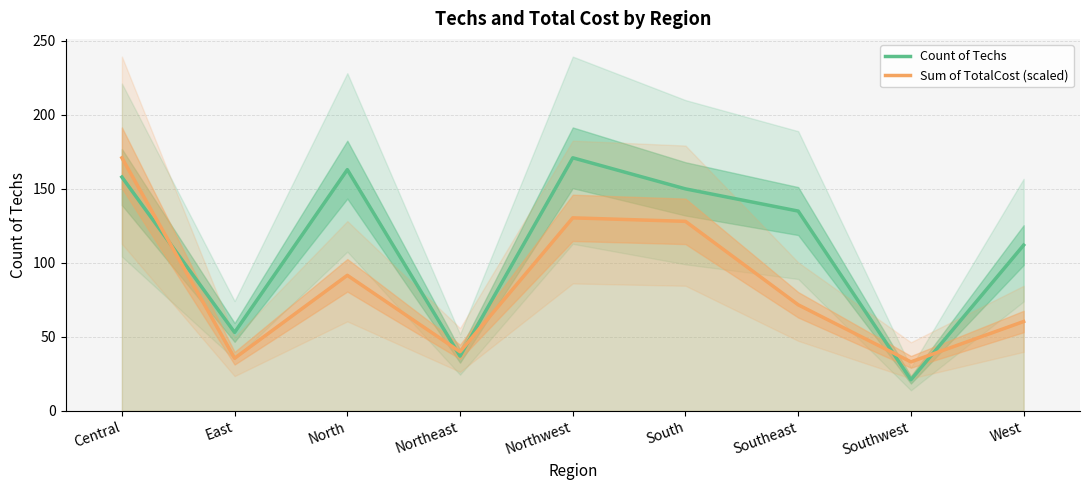

Reading left to right, transcribe all the data shown in this chart.

Count of Techs: Central=158.0	East=53.0	North=163.0	Northeast=37.0	Northwest=171.0	South=150.0	Southeast=135.0	Southwest=21.0	West=112.0
Sum of TotalCost (scaled): Central=171.0	East=35.5	North=91.6	Northeast=39.9	Northwest=130.4	South=128.1	Southeast=71.7	Southwest=33.1	West=60.4